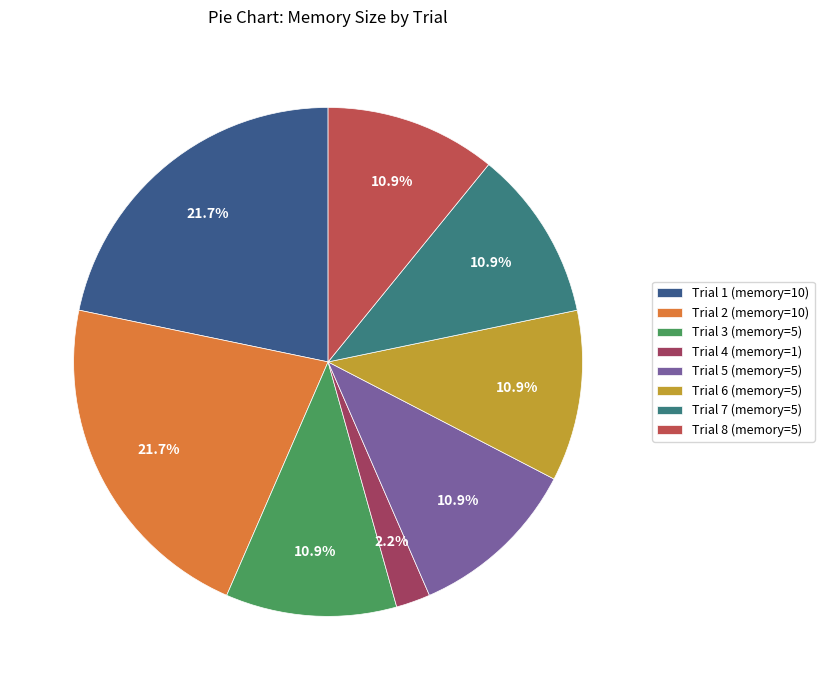

Which category has the smallest portion of the pie?

Trial 4 (memory=1)